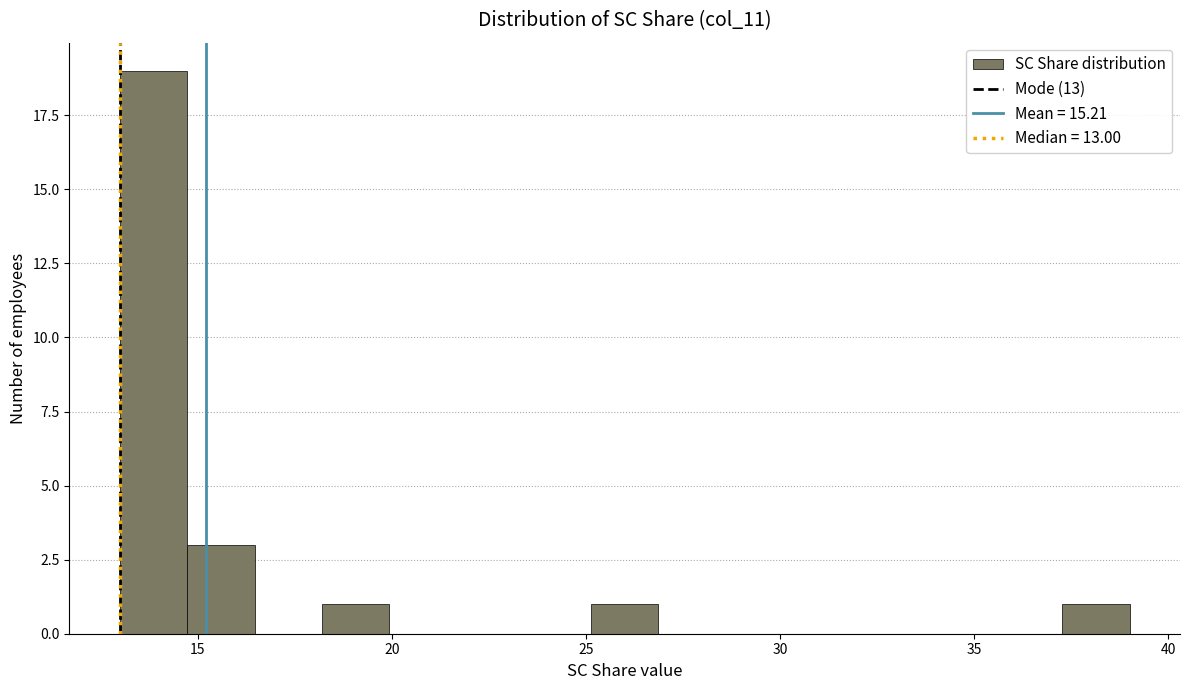

Around what value on the x-axis is the tallest bar? Give the approximate position of its centre, as read against the axis.

14.0